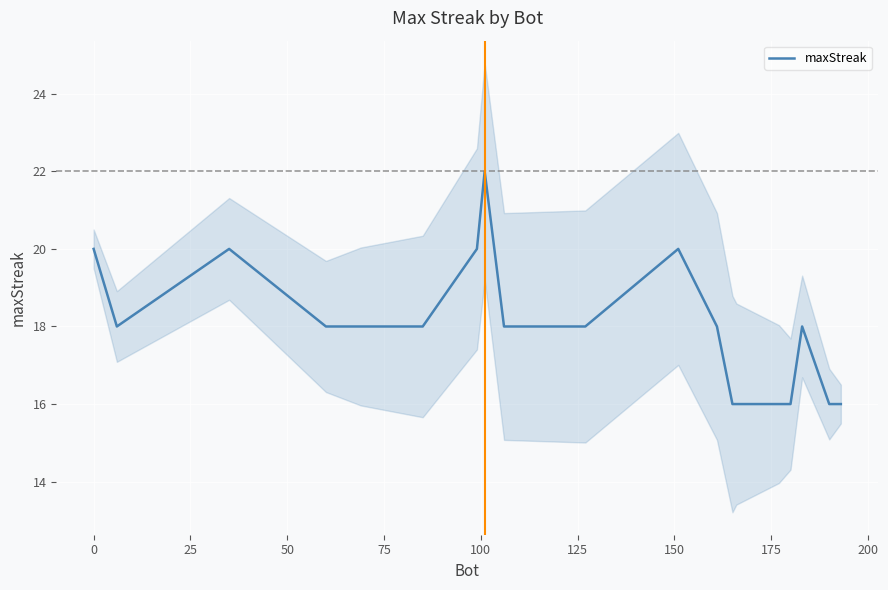

What is the maximum value for maxStreak?

22